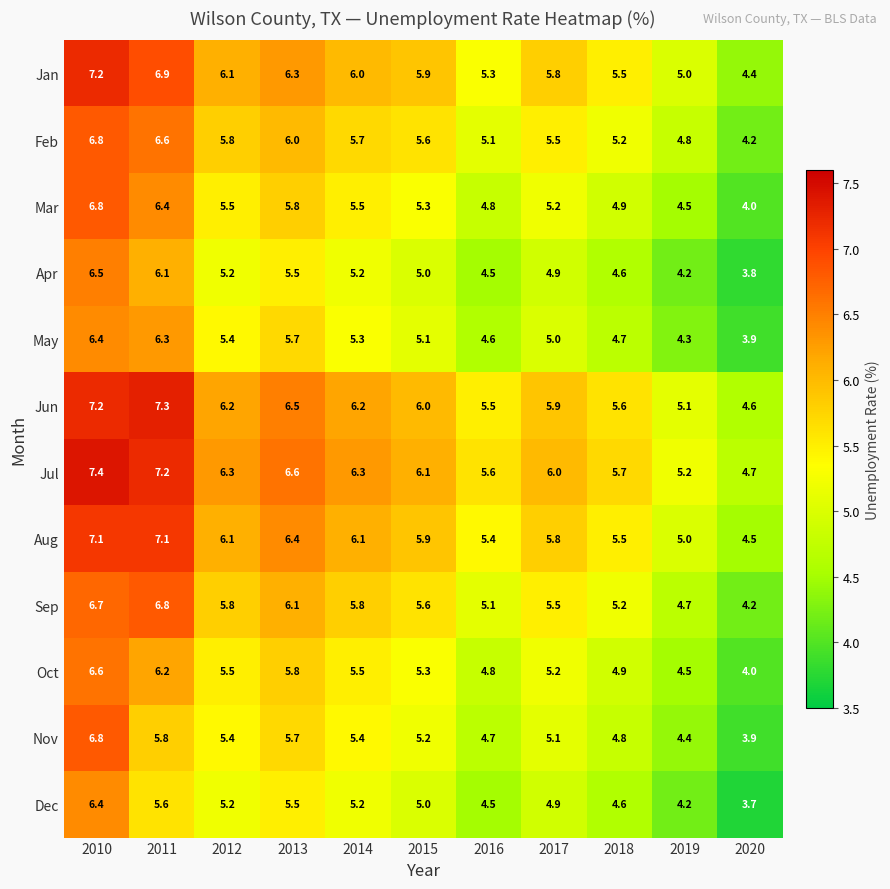

Is it true that Jan equals 5.3 at 2016?

True